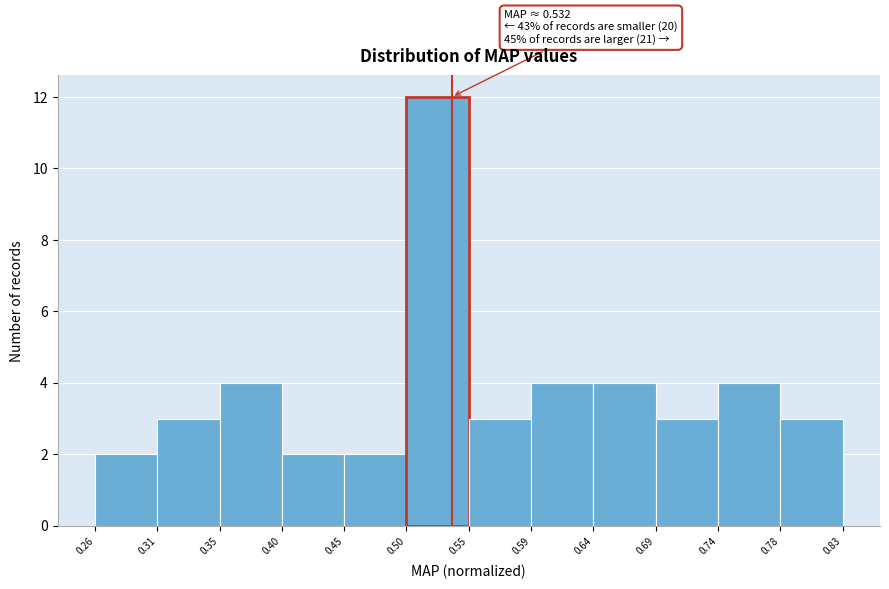

Over which range of the x-axis is the bar tallest?

0.50 to 0.55